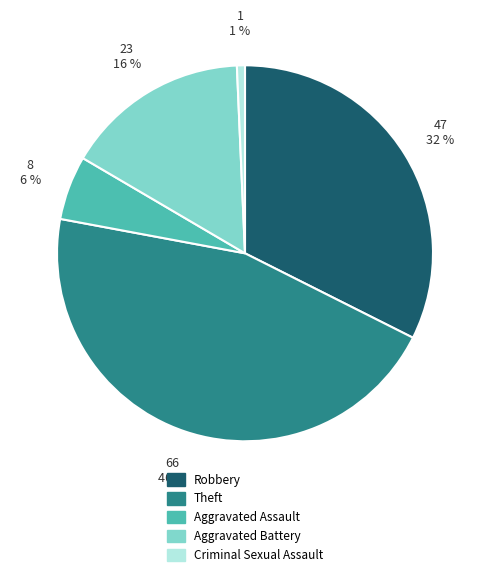

Does Theft account for over 50% of the chart?

No